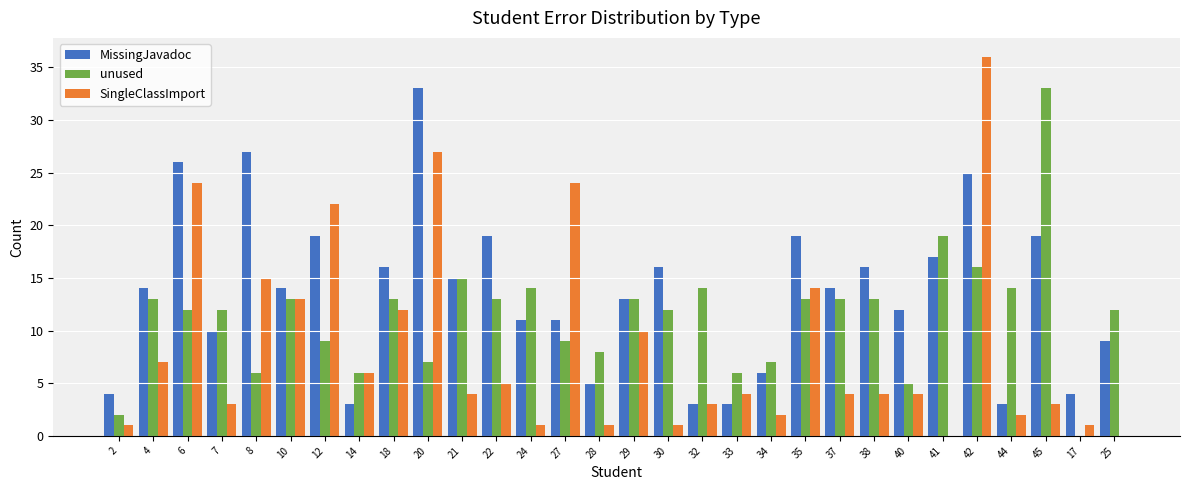

What is the maximum value for unused?

33